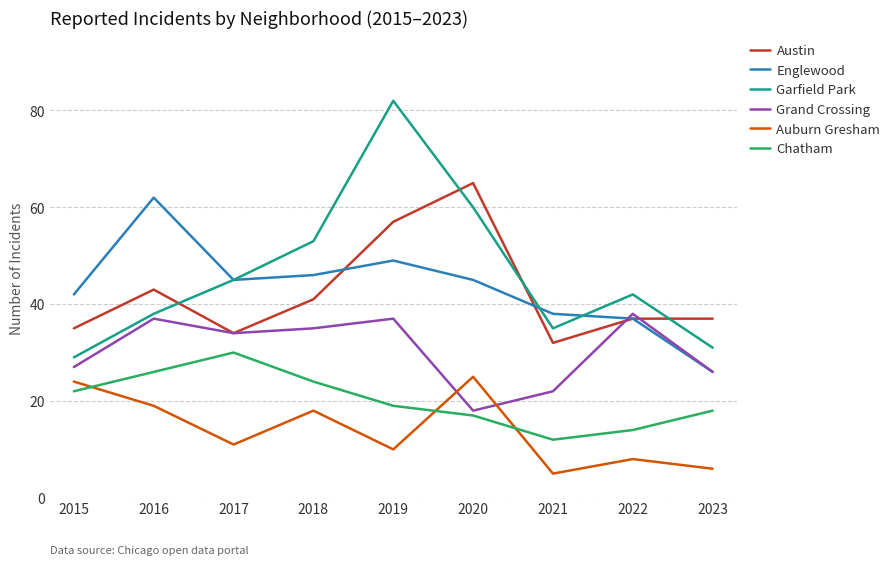

What are all the series names shown in the legend?

Austin, Englewood, Garfield Park, Grand Crossing, Auburn Gresham, Chatham